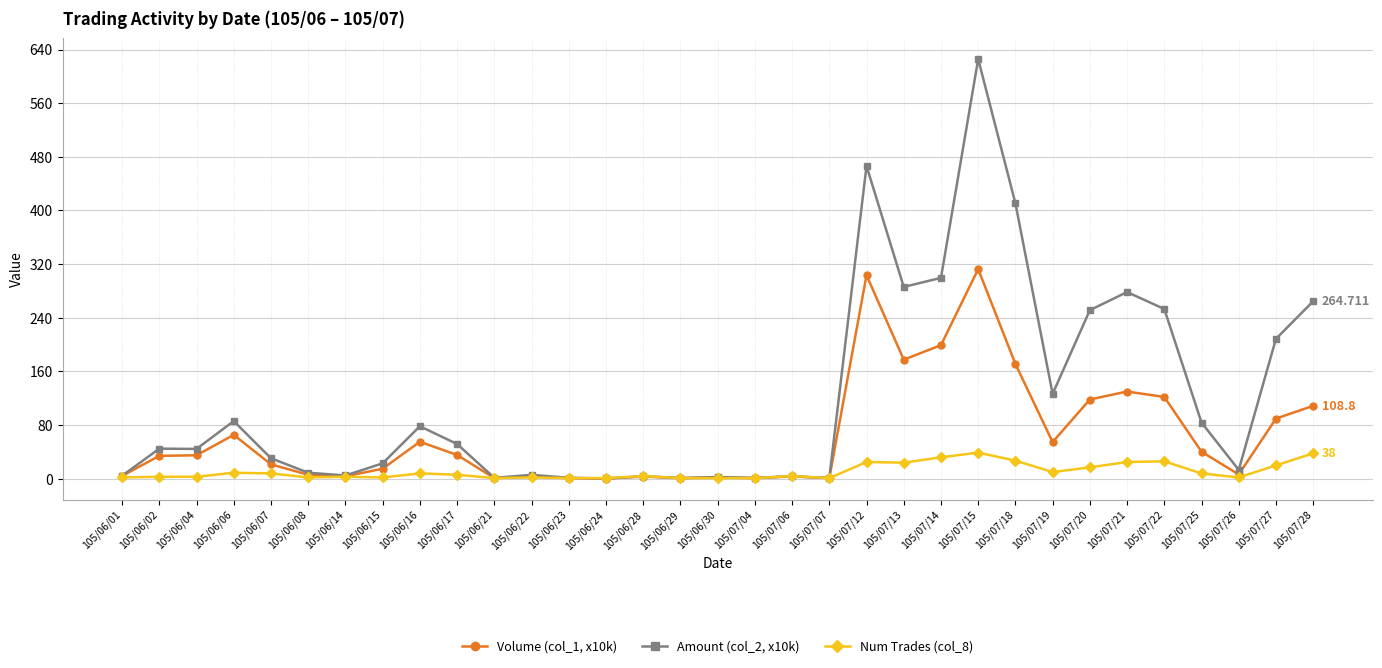

What is the highest value of the Volume (col_1, x10k) series?

312.6